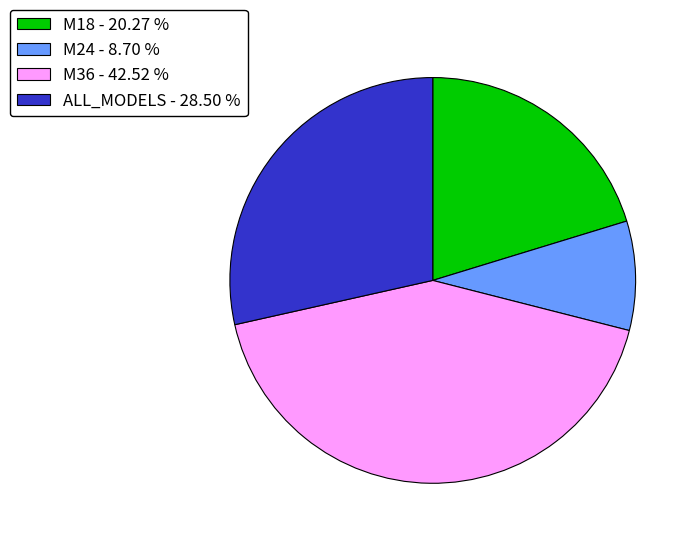

Combined, do M36 - 42.52 % and ALL_MODELS - 28.50 % account for over 50%?

Yes